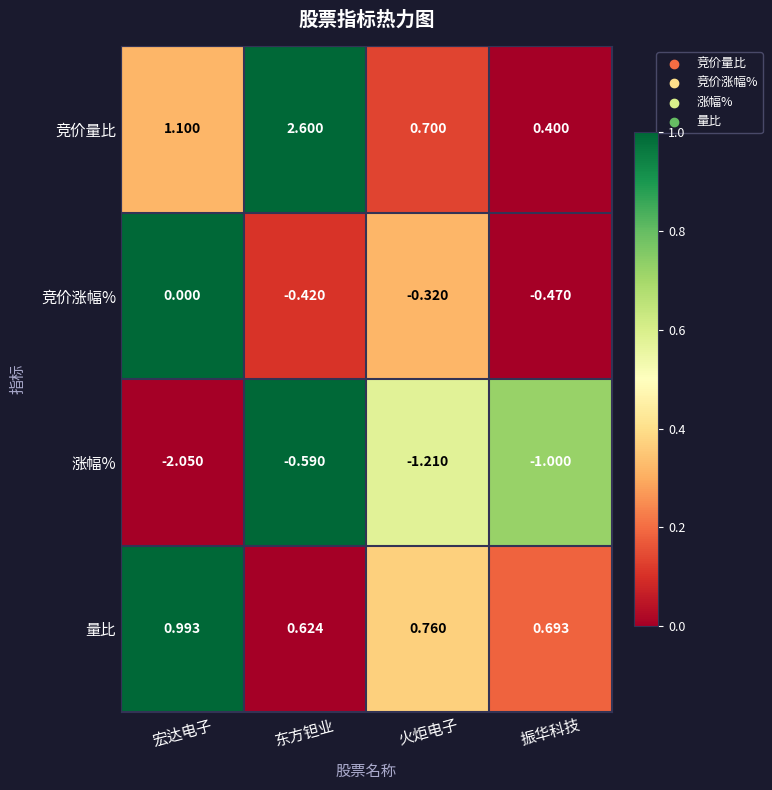

How many series are shown in this chart?

4